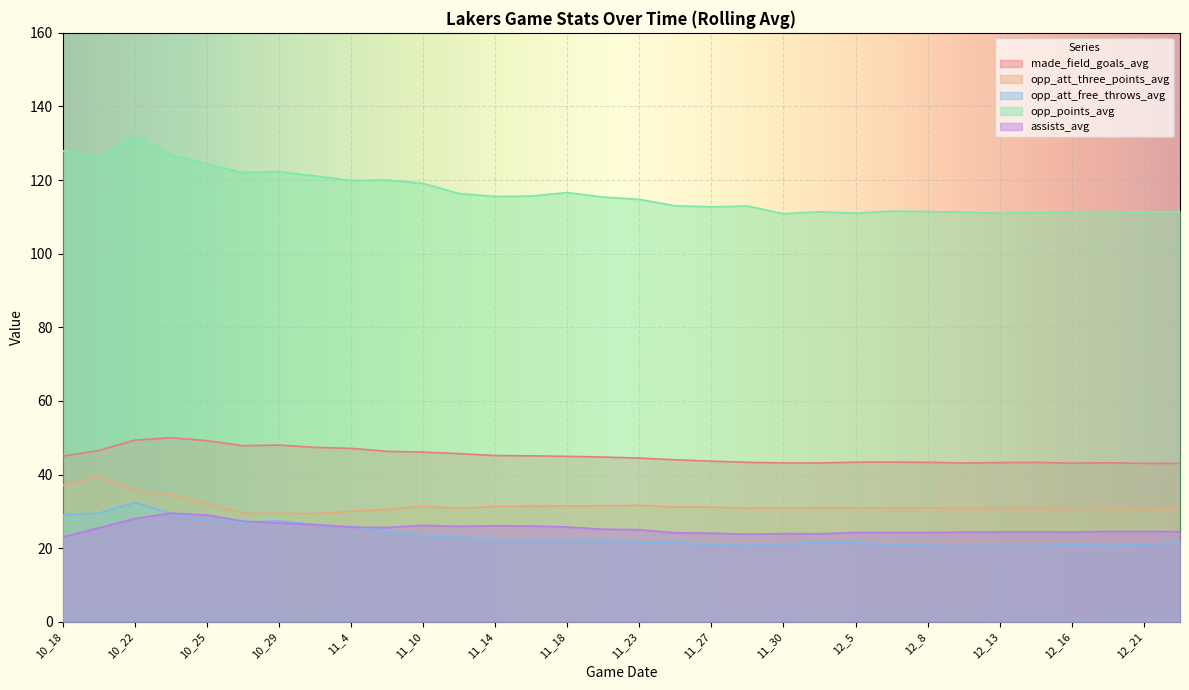

The made_field_goals_avg series shows 49.2 at 10_25. True or false?

True